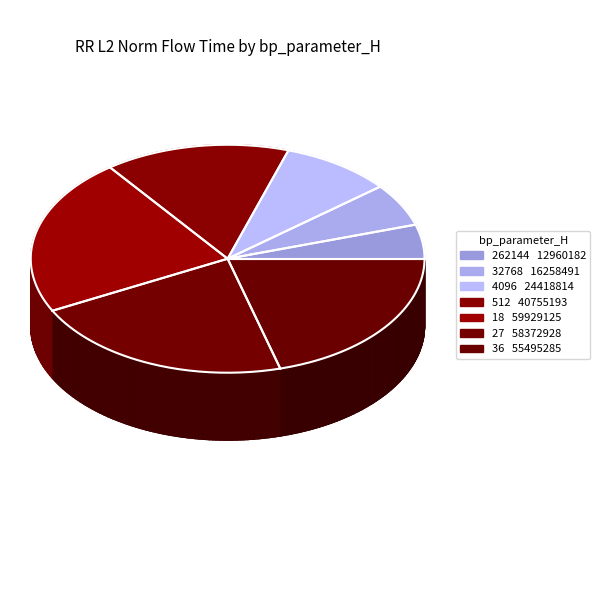

How many slices are in this pie chart?

7